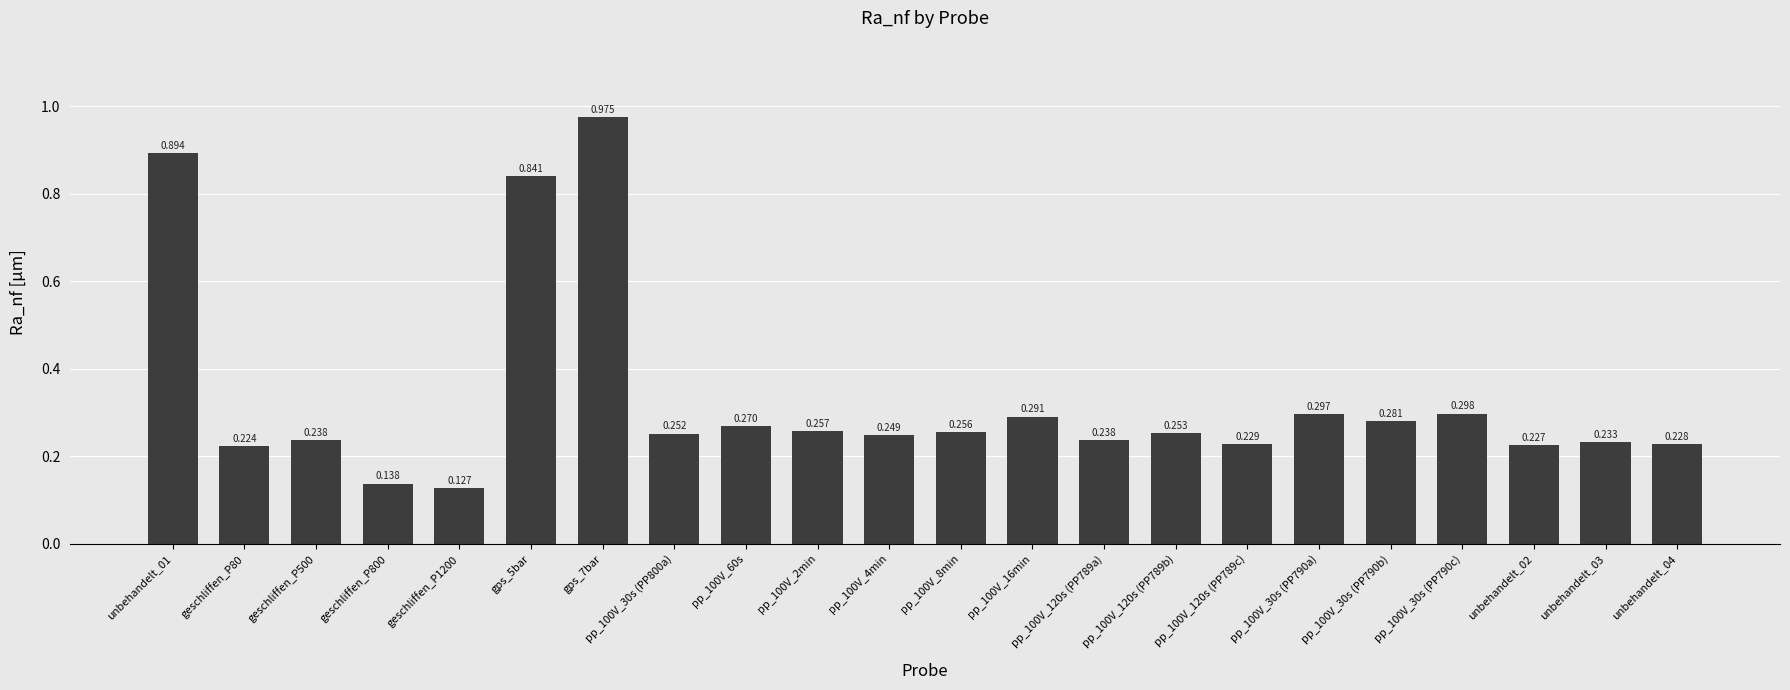

Are the bars horizontal?

No